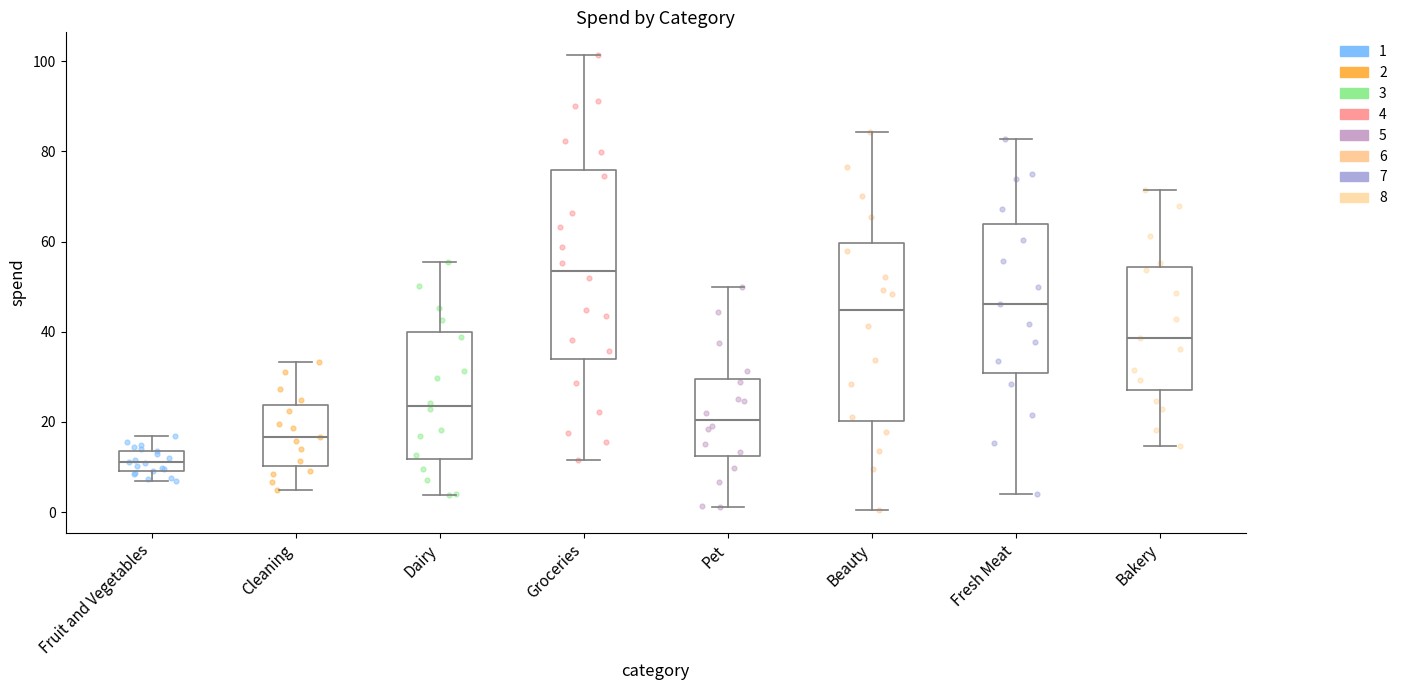

Reading left to right, read every box against the y-axis: the position of its median line, the range the box covers, and the ends of its whiskers. The values are not printed on the chart, so give them approximately, as read against the axis.

Fruit and Vegetables: median 12, box 10 to 14, whiskers 6 to 16
Cleaning: median 16, box 10 to 24, whiskers 4 to 34
Dairy: median 24, box 12 to 40, whiskers 4 to 56
Groceries: median 54, box 34 to 76, whiskers 12 to 102
Pet: median 20, box 12 to 30, whiskers 2 to 50
Beauty: median 44, box 20 to 60, whiskers 0 to 84
Fresh Meat: median 46, box 30 to 64, whiskers 4 to 82
Bakery: median 38, box 28 to 54, whiskers 14 to 72